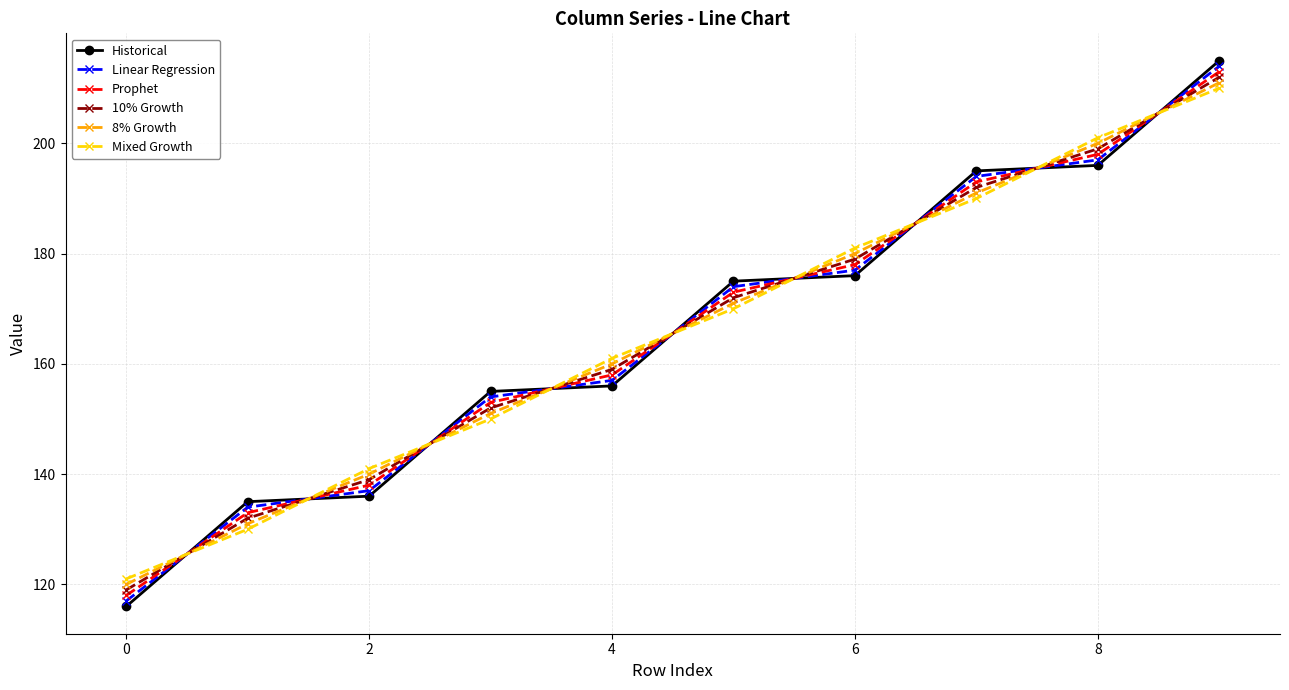

What is the lowest value of the Linear Regression series?

117.0